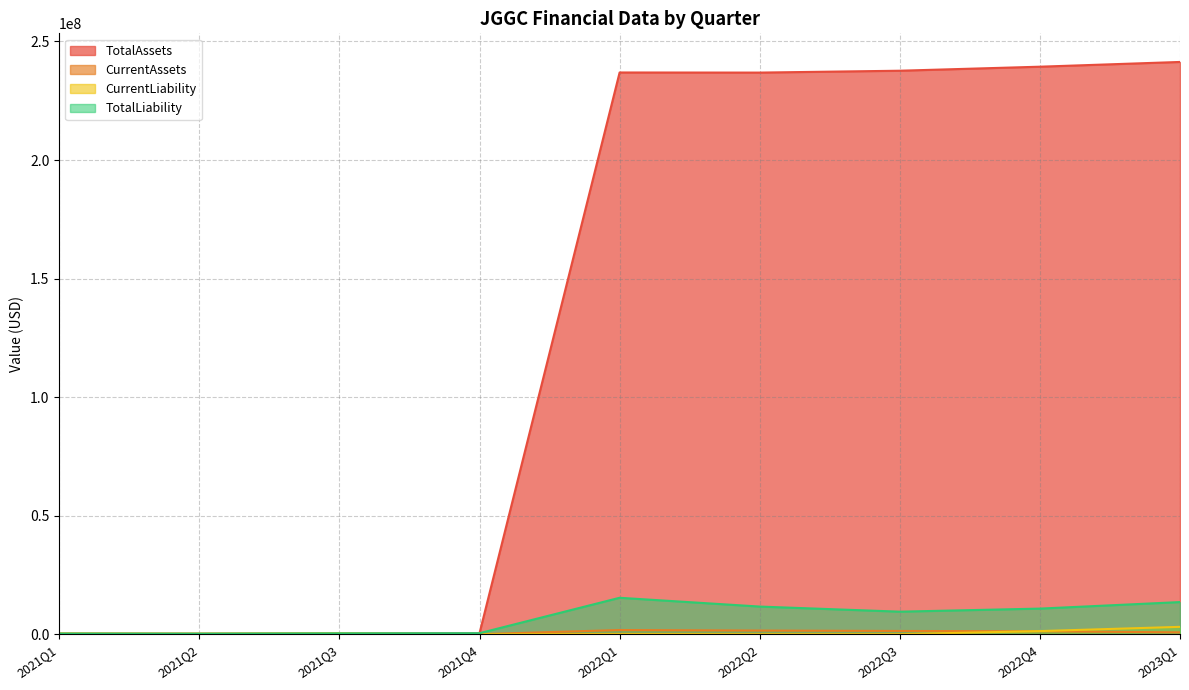

What is the difference between the maximum and minimum values in the TotalLiability series?

15119961